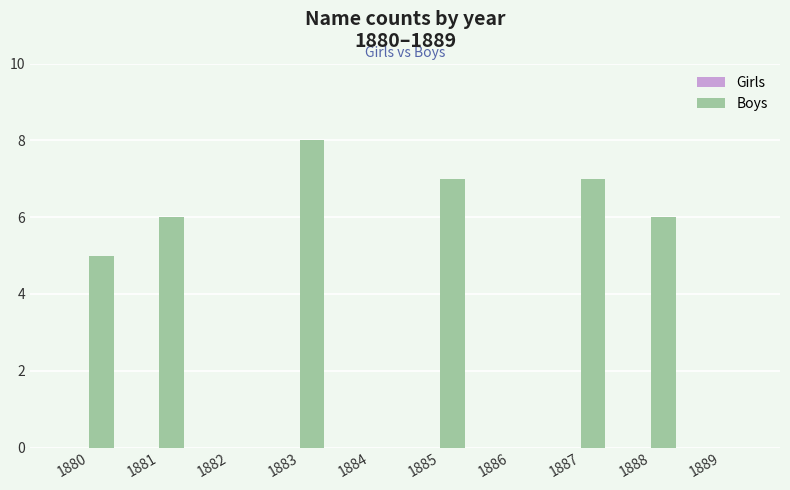

Reading right to left, what are all the values shown in this chart?

1889=0	1888=6	1887=7	1886=0	1885=7	1884=0	1883=8	1882=0	1881=6	1880=5